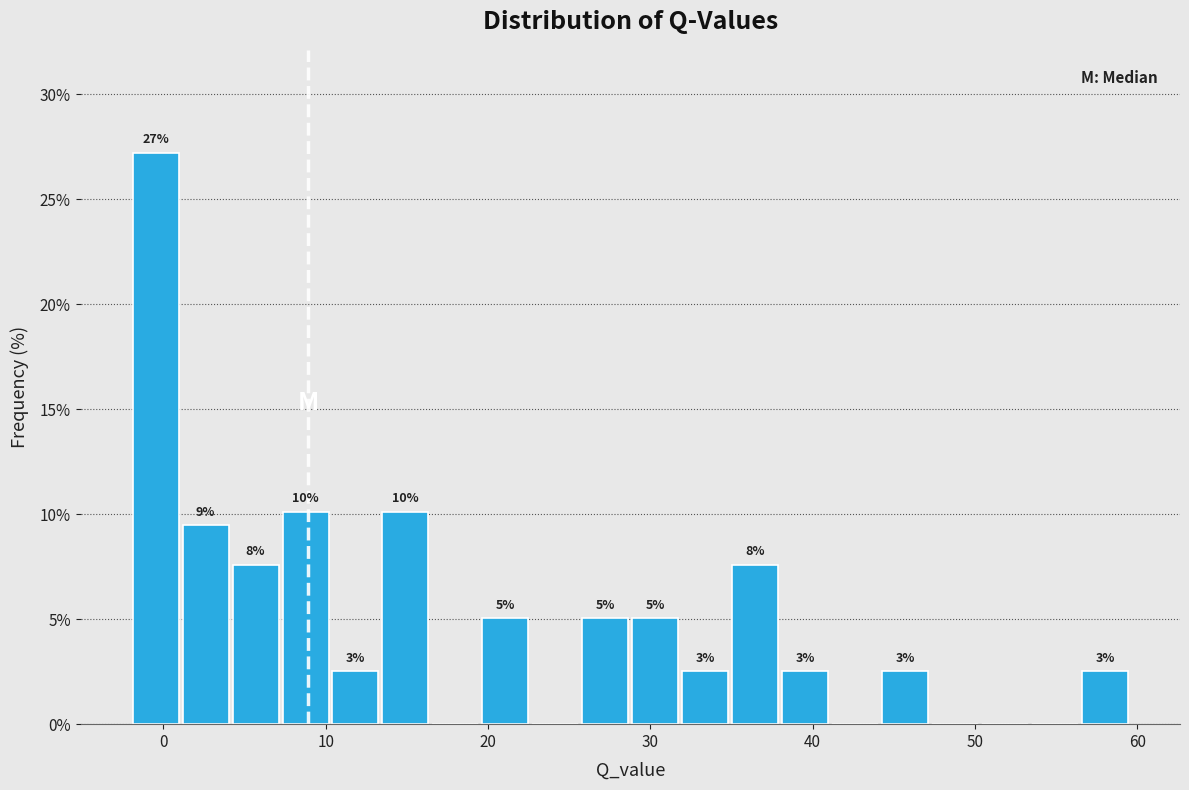

Around what value on the x-axis is the tallest bar? Give the approximate position of its centre, as read against the axis.

0